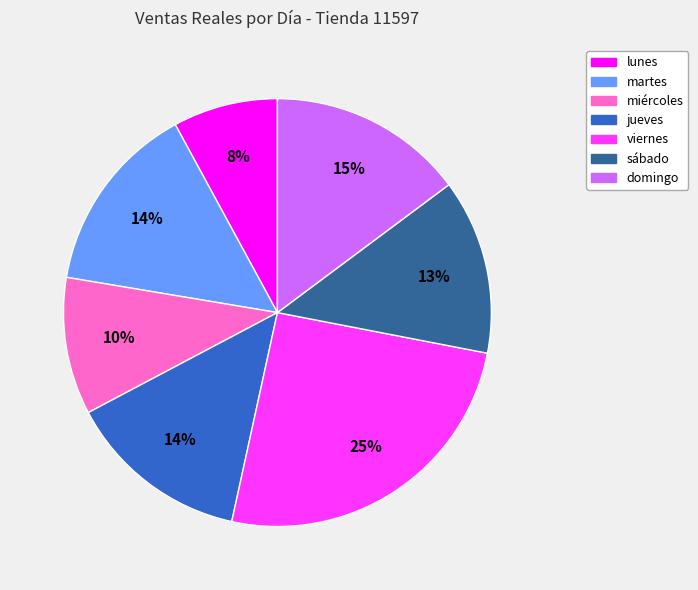

To the nearest percent, what percentage of the pie is jueves?

14%